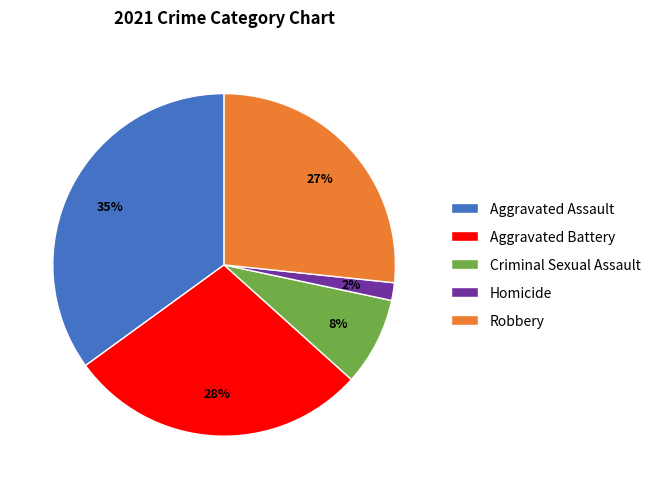

To the nearest percent, what is the combined percentage of Aggravated Battery and Robbery?

55%